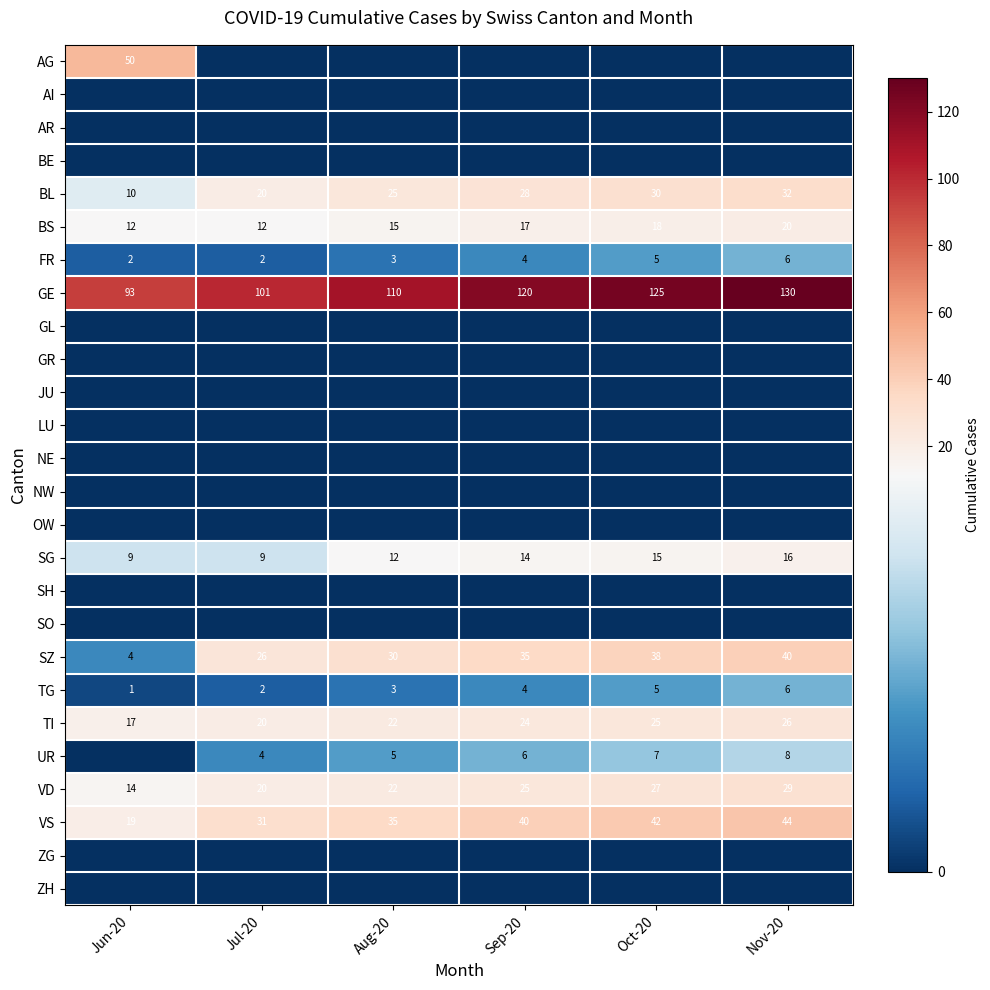

At which label is BL closest to 21?

Jul-20